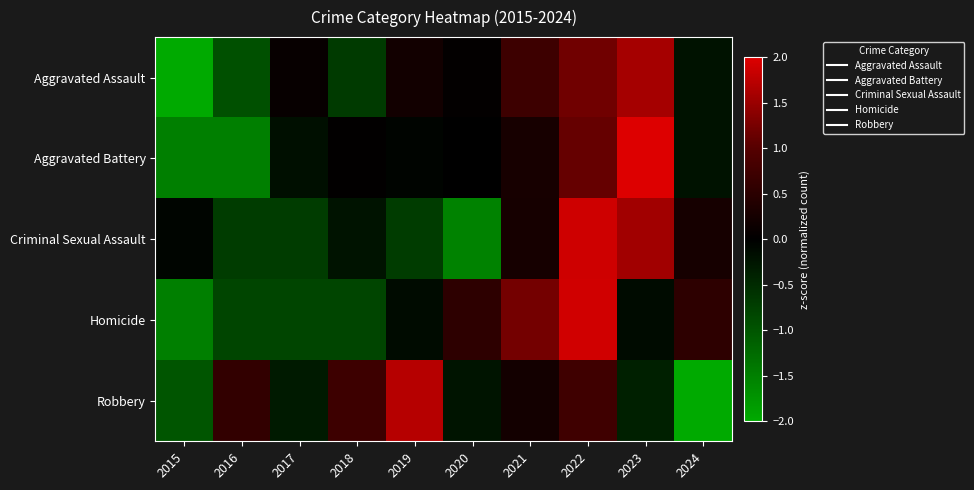

Reading left to right, list all the values displayed in this chart.

Aggravated Assault: 2015=-2.0	2016=-0.9	2017=0.1	2018=-0.7	2019=0.2	2020=0.0	2021=0.7	2022=1.2	2023=1.6	2024=-0.2
Aggravated Battery: 2015=-1.5	2016=-1.5	2017=-0.2	2018=0.0	2019=-0.1	2020=-0.0	2021=0.3	2022=1.1	2023=2.0	2024=-0.2
Criminal Sexual Assault: 2015=-0.1	2016=-0.7	2017=-0.7	2018=-0.2	2019=-0.7	2020=-1.5	2021=0.3	2022=1.9	2023=1.6	2024=0.3
Homicide: 2015=-1.5	2016=-0.8	2017=-0.8	2018=-0.8	2019=-0.1	2020=0.5	2021=1.2	2022=1.9	2023=-0.1	2024=0.5
Robbery: 2015=-1.0	2016=0.6	2017=-0.3	2018=0.7	2019=1.7	2020=-0.2	2021=0.2	2022=0.7	2023=-0.4	2024=-2.1